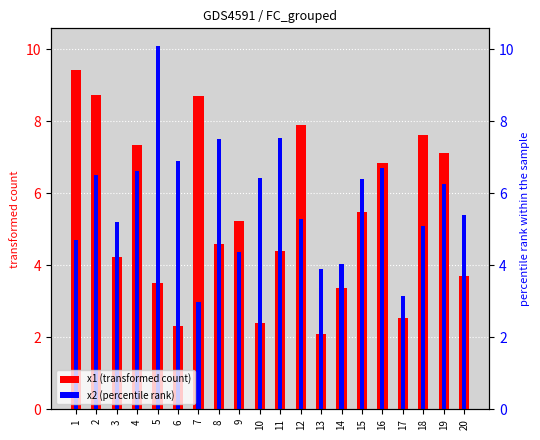

Which series has the largest total across all categories?

x2 (percentile rank)